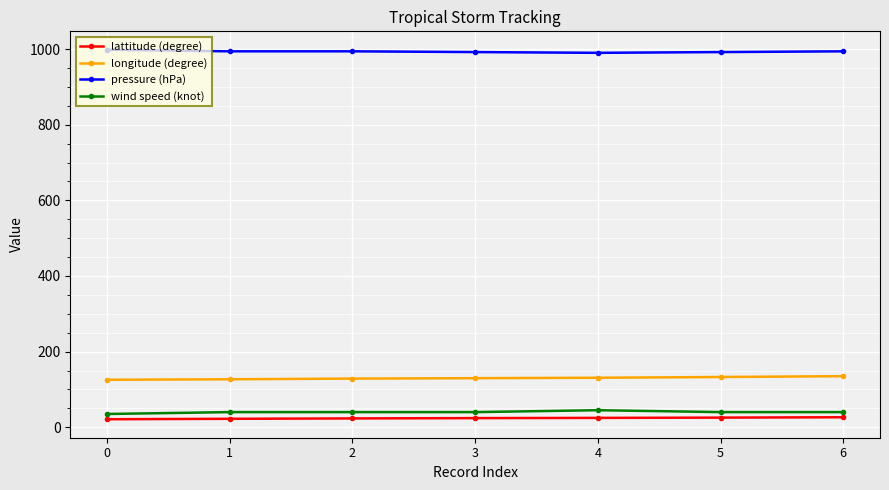

Which series has the largest total across all categories?

pressure (hPa)